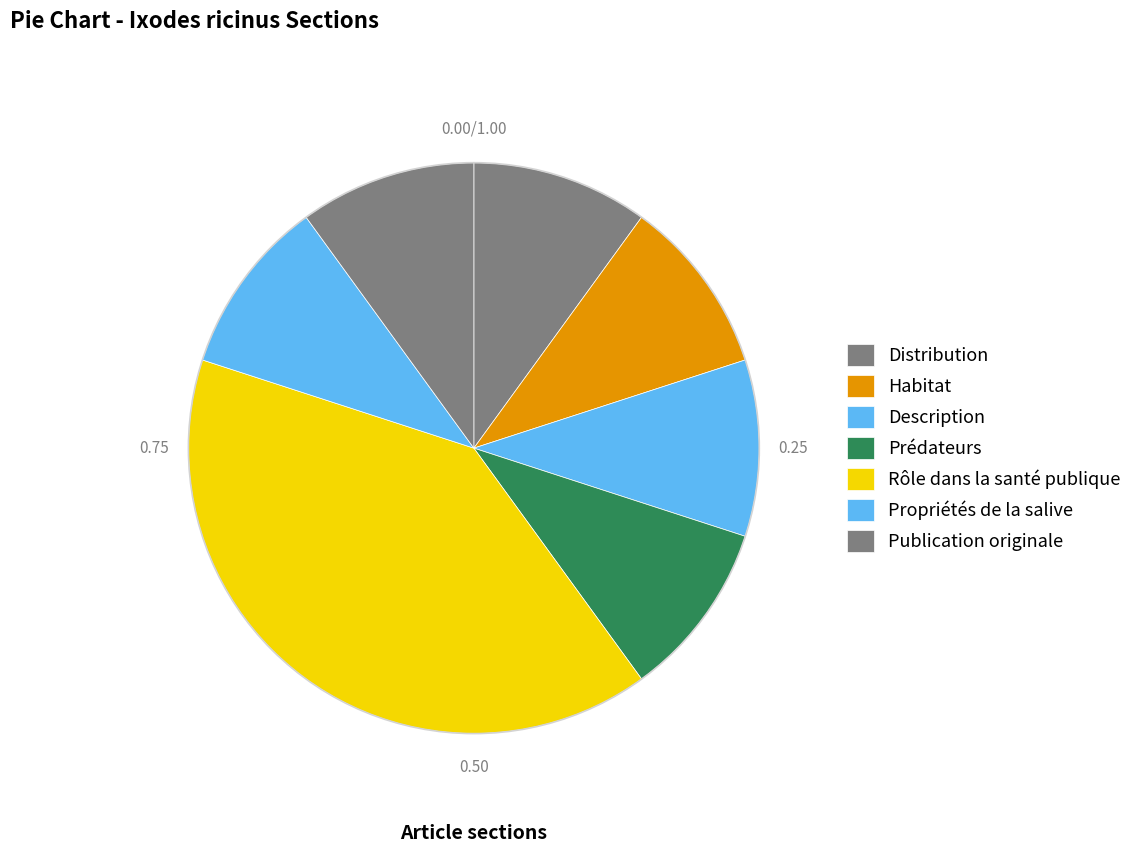

Which slice is the smallest?

Distribution